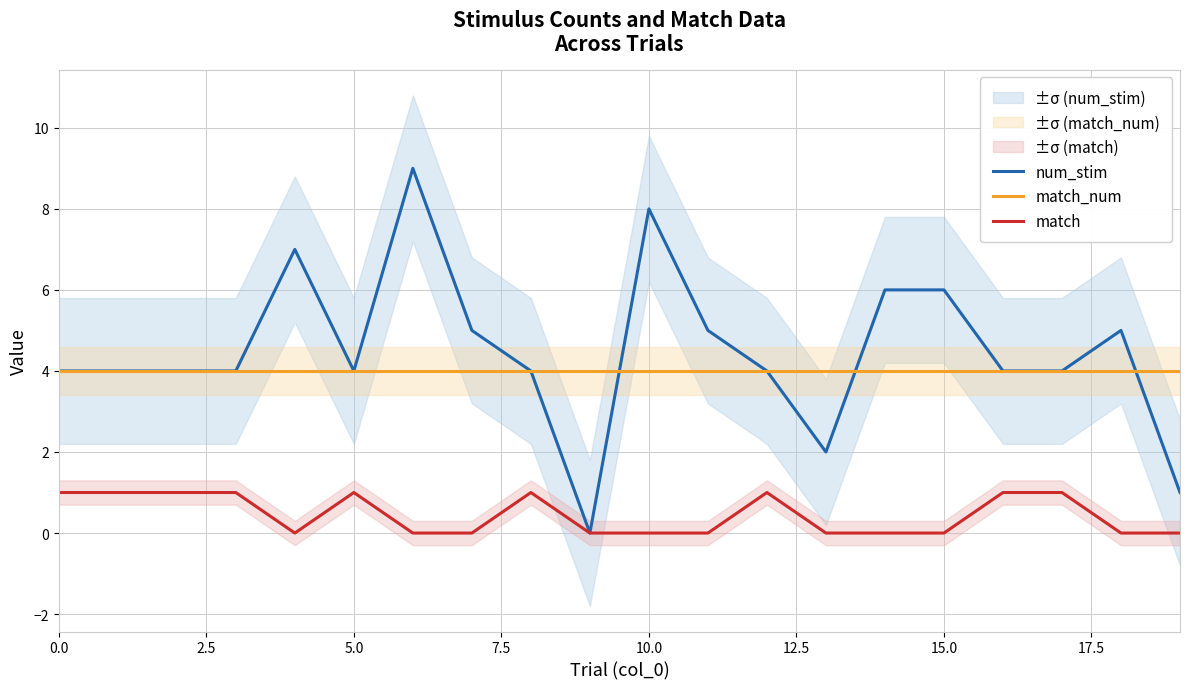

What is the label of the 9th point from the right?

11